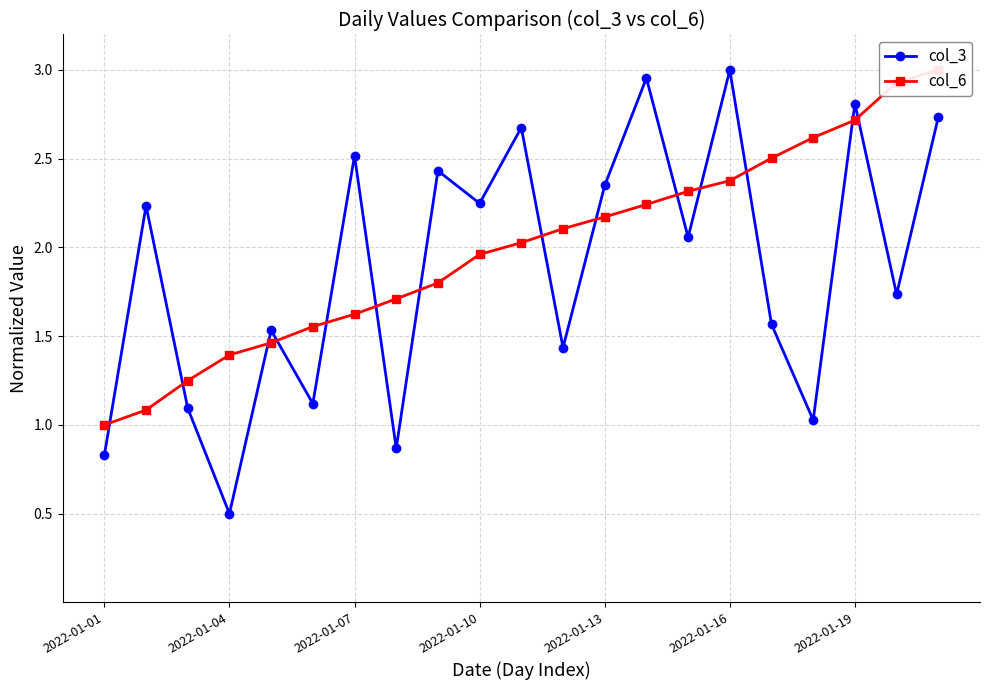

True or false: col_3 has more than 1 points higher than both neighbors.

True